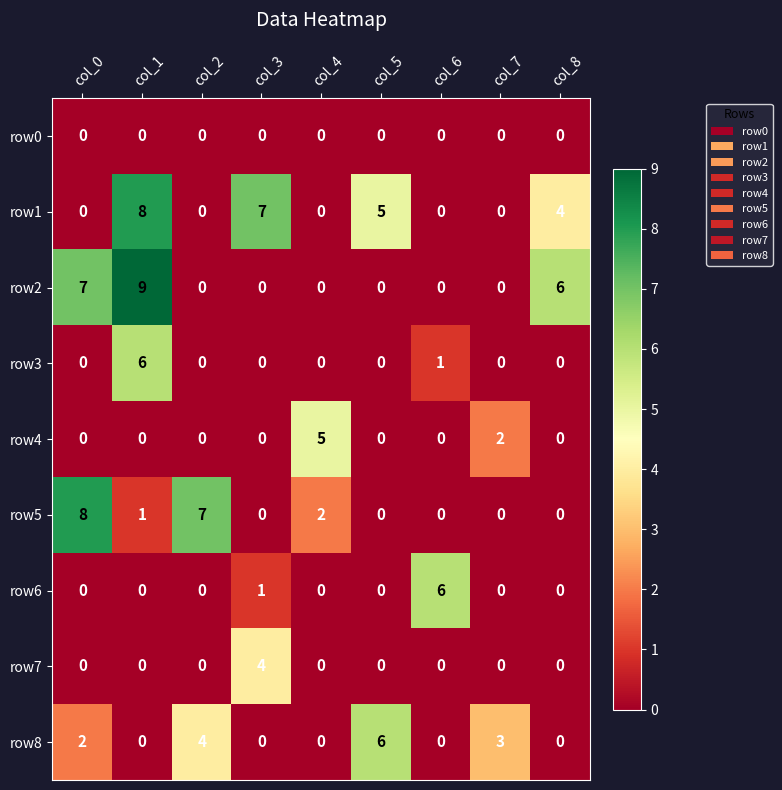

What is the sum of the row8 values at col_2 and col_8?

4